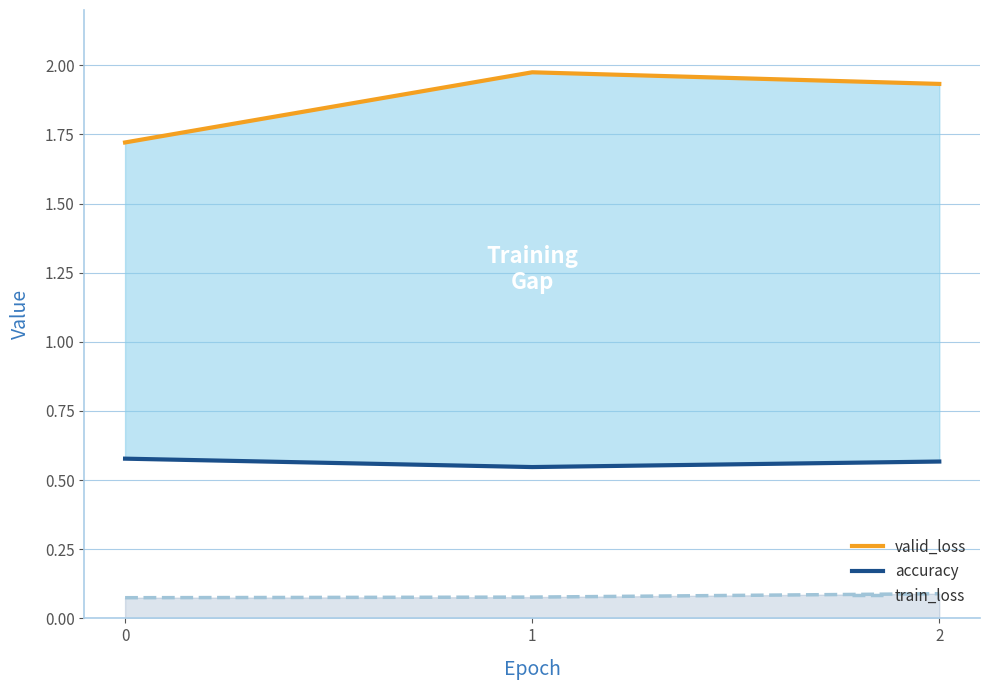

What is the sum of all valid_loss values?

5.6